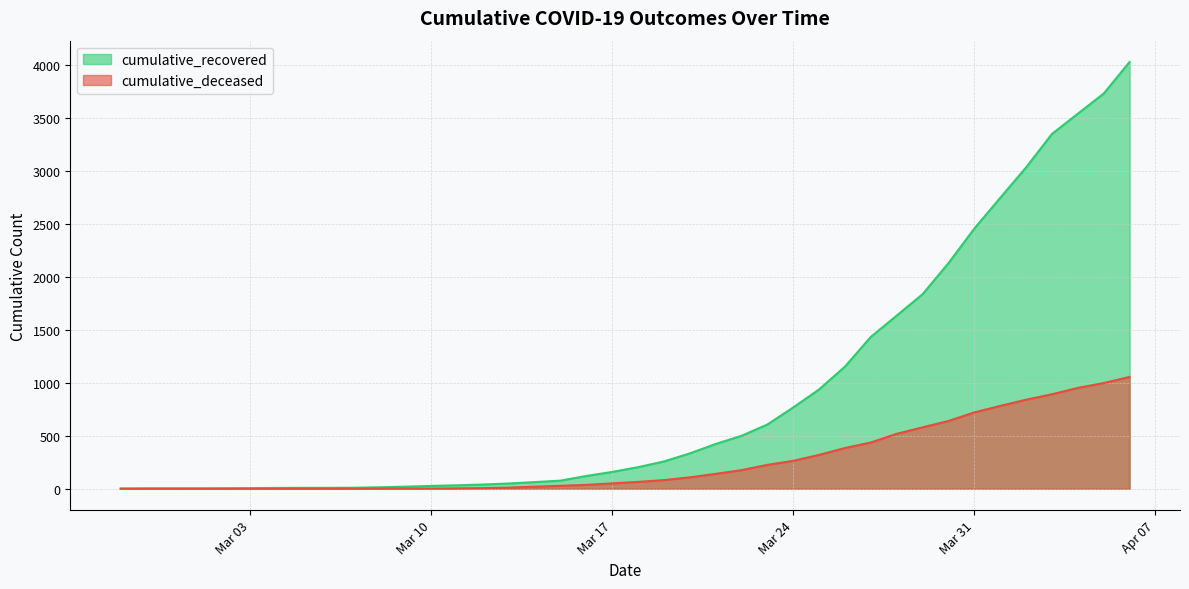

What is the maximum value shown in the chart?

4028